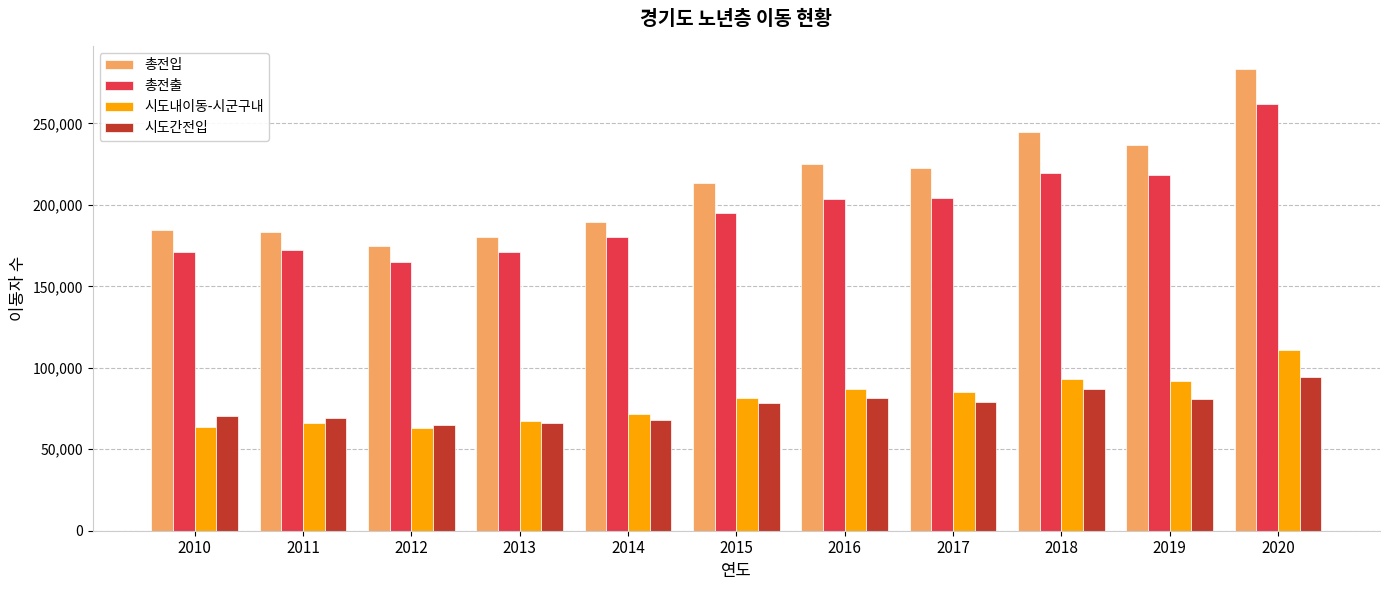

Which series has the widest spread of values?

총전입